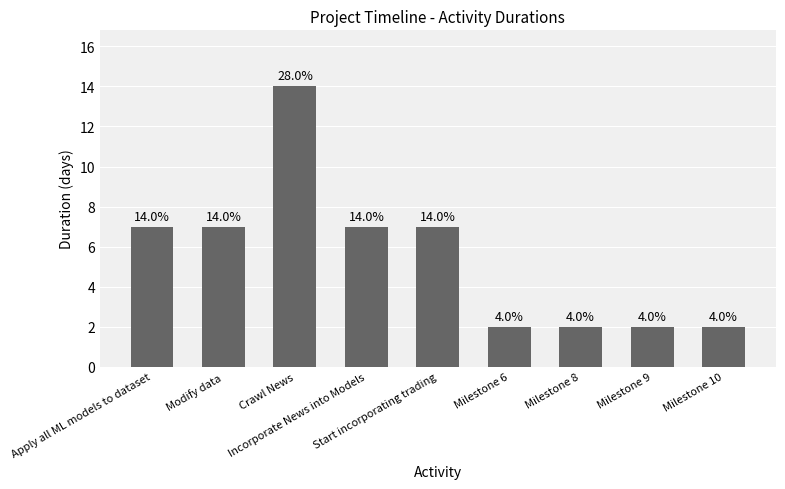

Reading left to right, extract all data points from this chart.

7	7	14	7	7	2	2	2	2